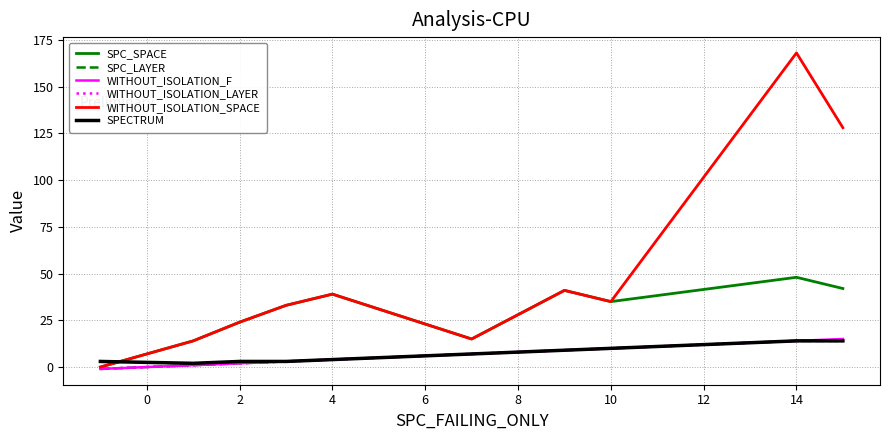

Reading right to left, transcribe all the data shown in this chart.

SPC_SPACE: 42	48	35	41	15	39	33	24	14	0
SPC_LAYER: 14	14	10	9	7	4	3	2	1	-1
WITHOUT_ISOLATION_F: 15	14	10	9	7	4	3	2	1	-1
WITHOUT_ISOLATION_LAYER: 14	14	10	9	7	4	3	2	1	-1
WITHOUT_ISOLATION_SPACE: 128	168	35	41	15	39	33	24	14	0
SPECTRUM: 14	14	10	9	7	4	3	3	2	3